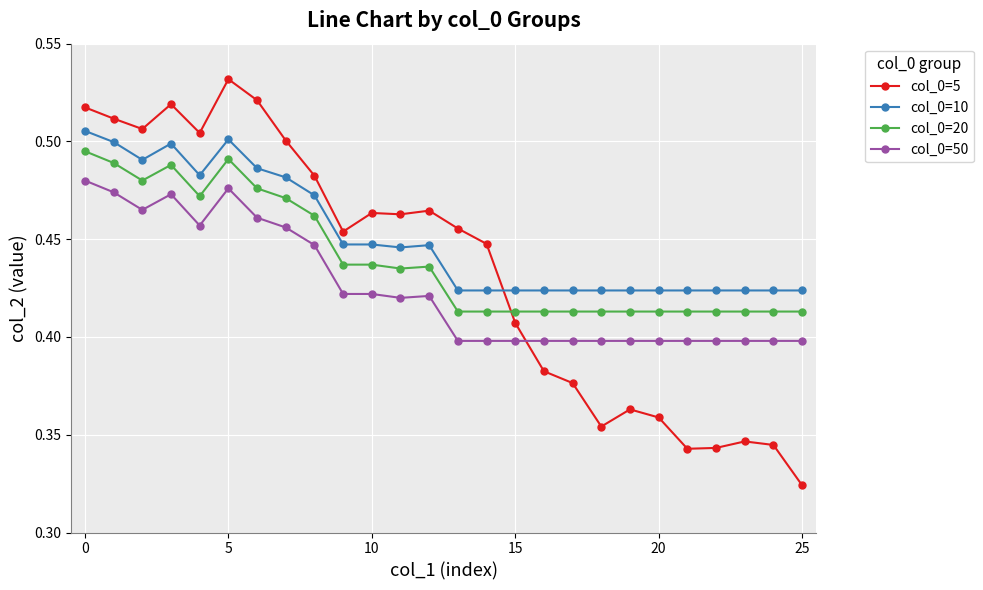

What is the sum of all col_0=5 values?

11.3